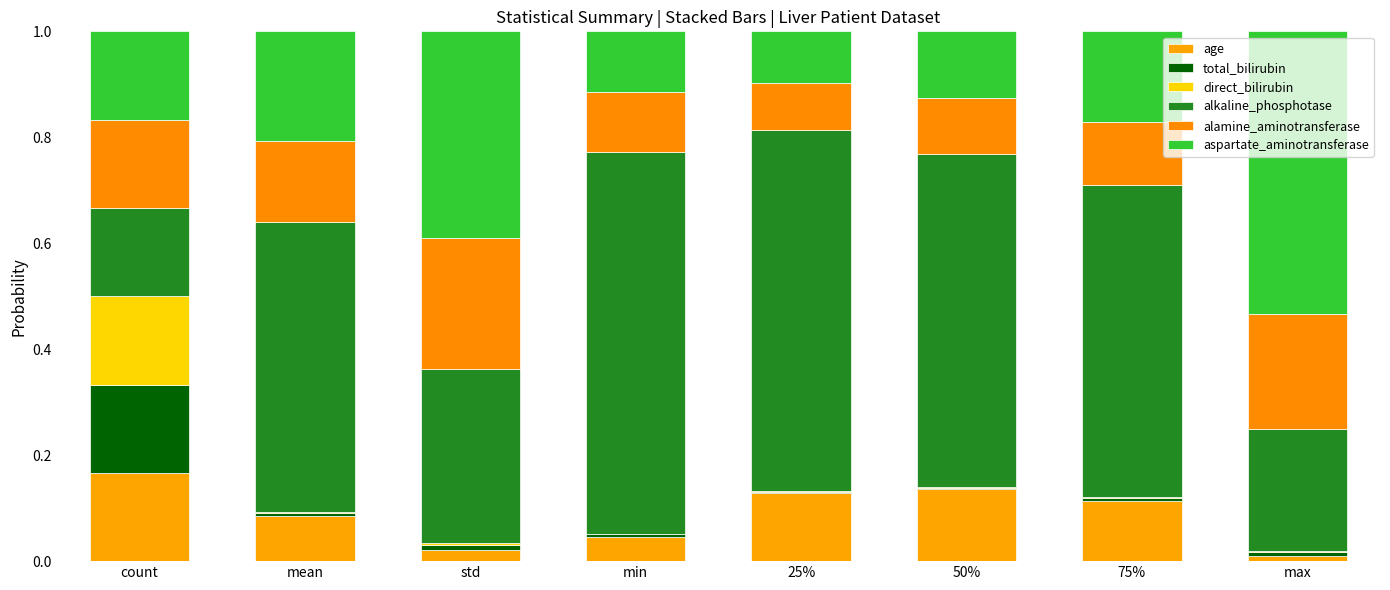

What is the sum of all aspartate_aminotransferase values?

1.8